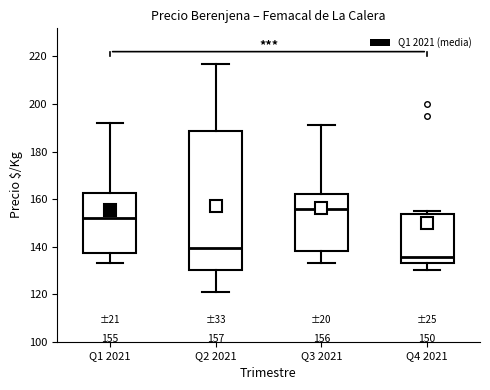

Which box has the lowest median line?

Q4 2021